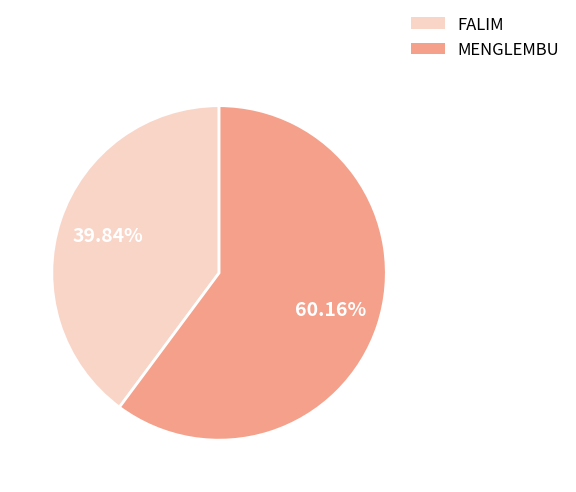

What percentage is the FALIM slice, to the nearest percent?

40%